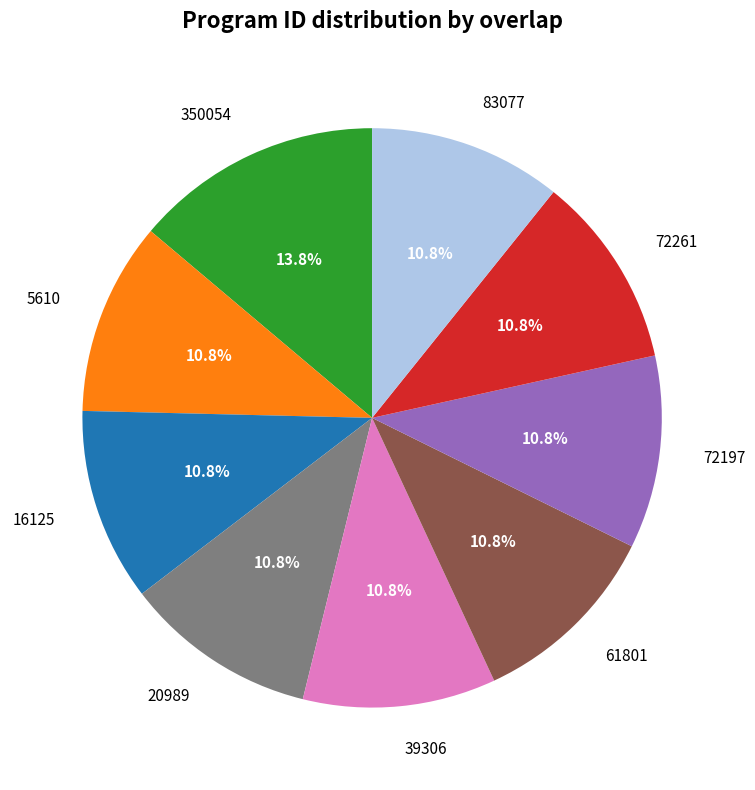

Combined, what portion of the pie is 350054 and 20989?

24.6%